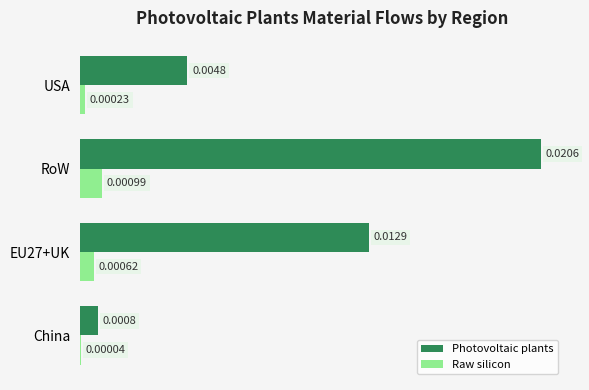

At which label is Photovoltaic plants closest to 0?

China